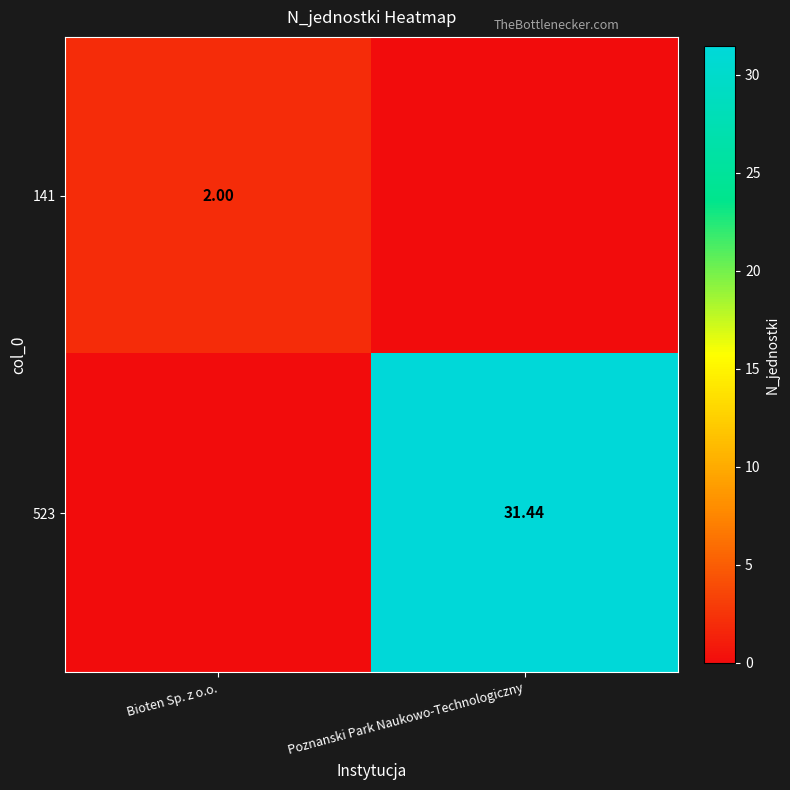

True or false: 523 has a value of 56.2 at Poznanski Park Naukowo-Technologiczny.

False